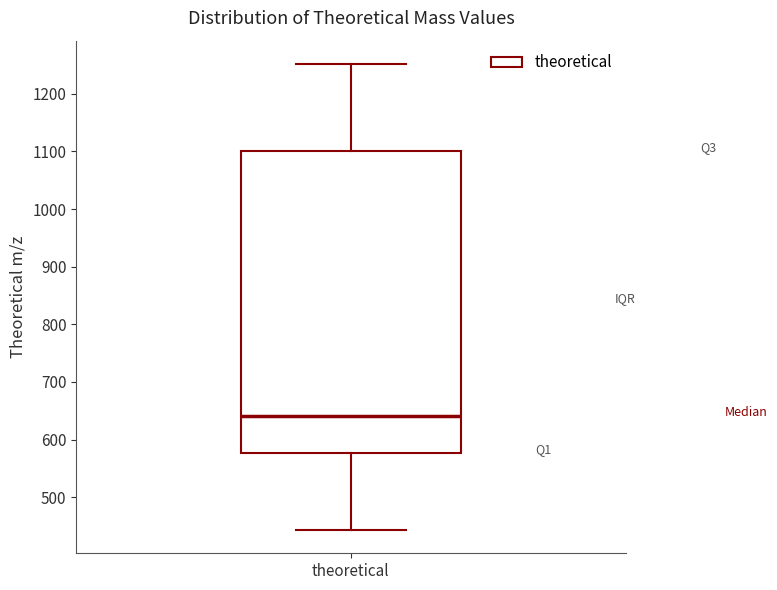

Where does the lower whisker of the box for theoretical end on the y-axis? The values are not printed on the chart, so give them approximately, as read against the axis.

440